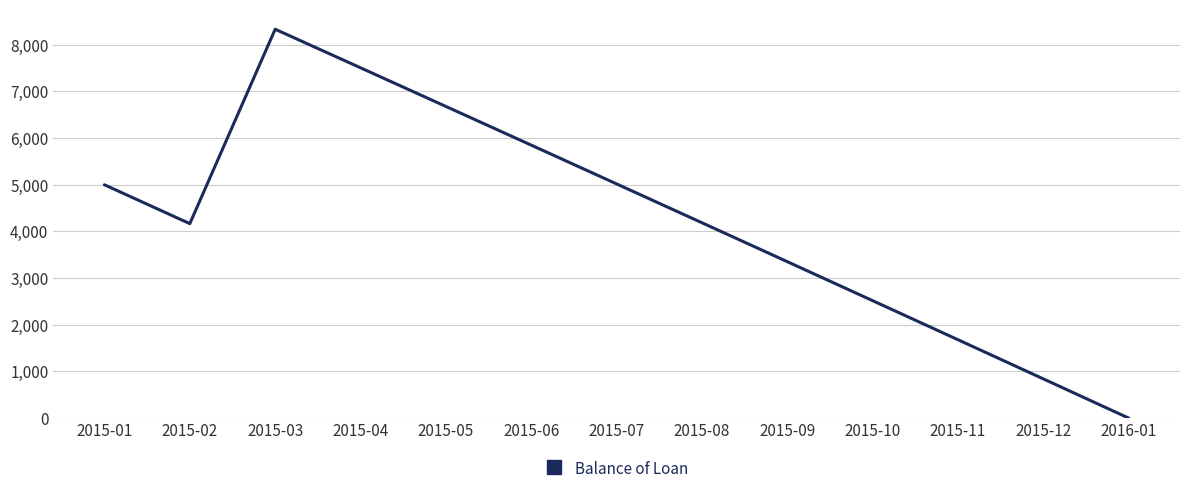

Between 2015-11 and 2015-04, which is larger?

2015-04